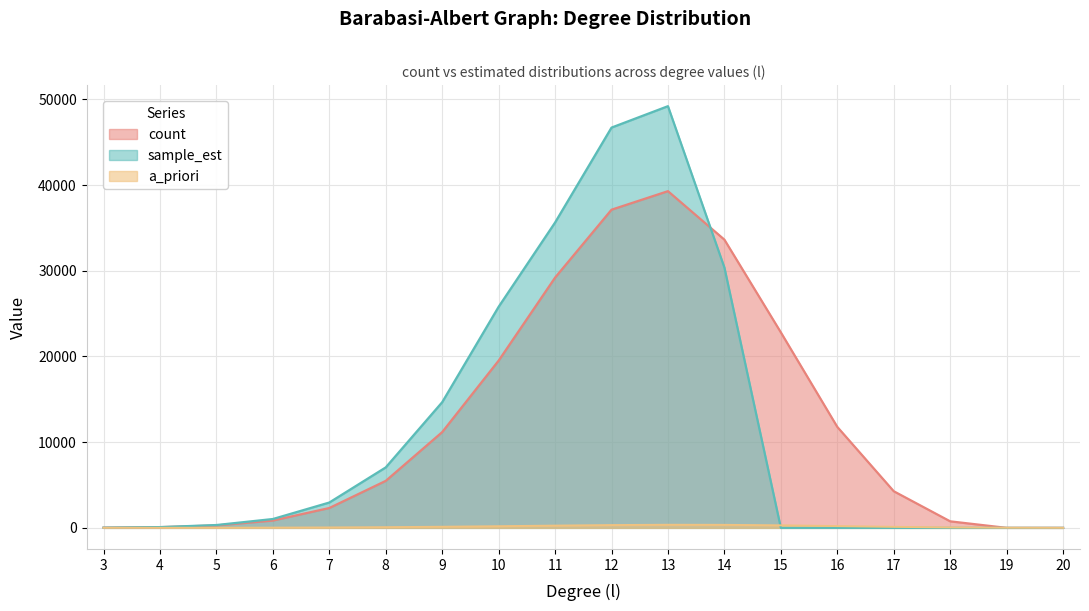

How many intersections are there between count and sample_est?

2